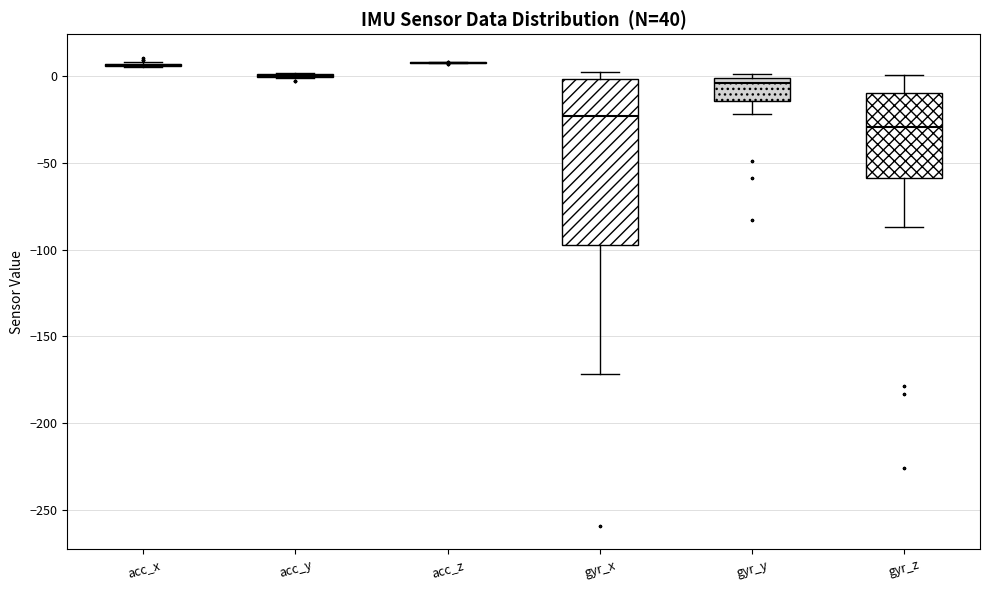

Reading left to right, transcribe this box plot: for each box, give where its median line is, the range the box spans, and where its two whiskers end, as read against the y-axis. The values are not printed on the chart, so give them approximately, as read against the axis.

acc_x: box collapsed to a line at 5, whiskers 5 to 10
acc_y: box collapsed to a line at 0, whiskers 0 to 0
acc_z: box collapsed to a line at 10, whiskers 10 to 10
gyr_x: median -25, box -95 to 0, whiskers -170 to 5
gyr_y: median -5, box -15 to 0, whiskers -20 to 0 (just above the box's upper edge)
gyr_z: median -30, box -60 to -10, whiskers -85 to 0